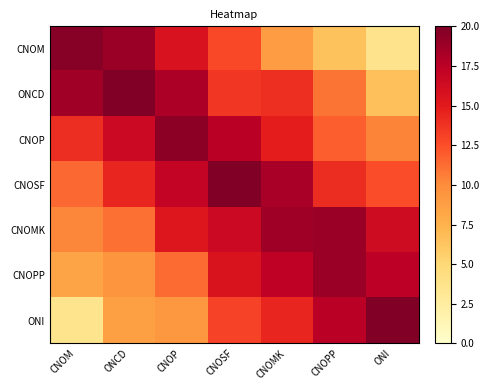

What is the maximum value shown in the chart?

20.0